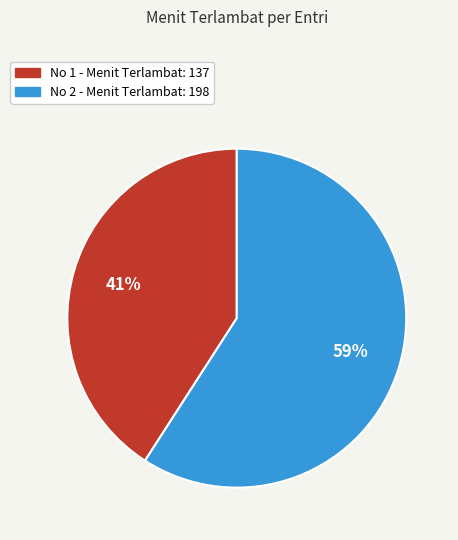

Does any single category account for the majority?

Yes